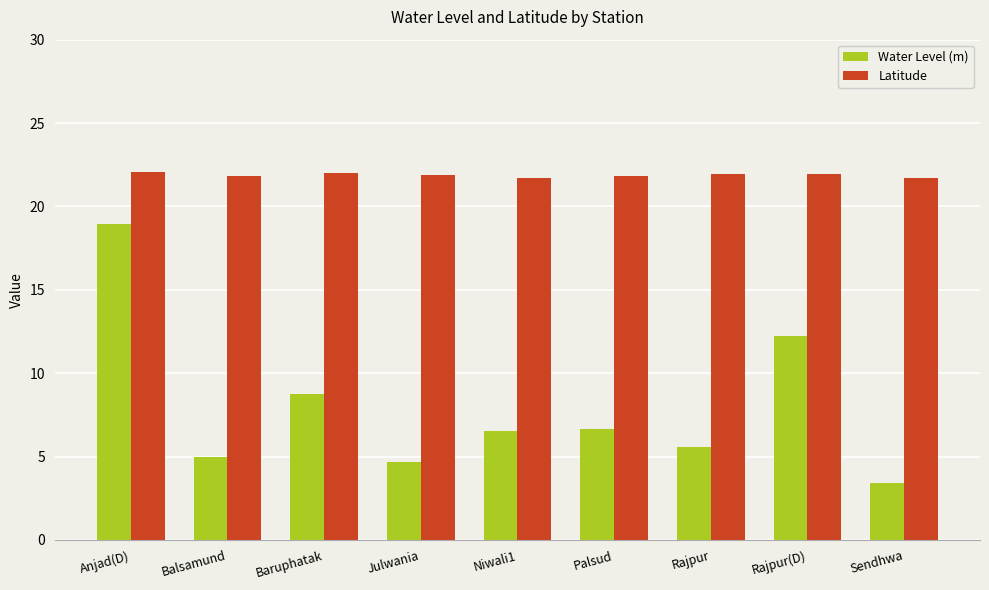

What is the sum of the Water Level (m) values at Baruphatak and Sendhwa?

12.2